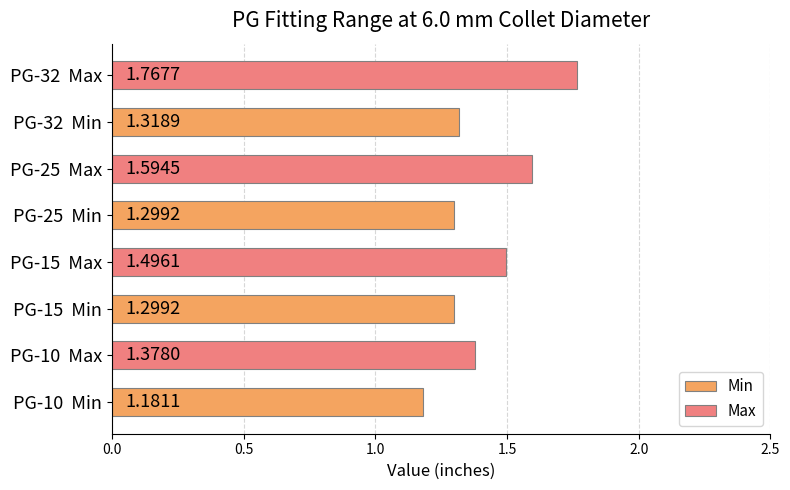

Count the number of categories in the chart.

4